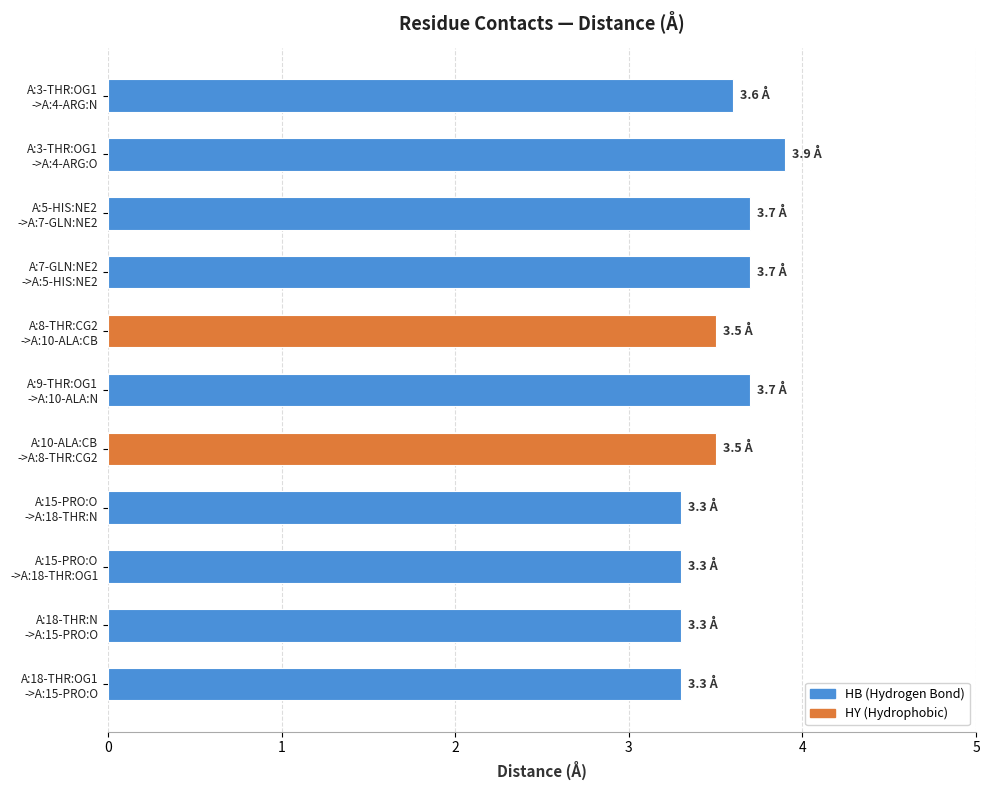

What value does the data have at A:5-HIS:NE2
->A:7-GLN:NE2?

3.7